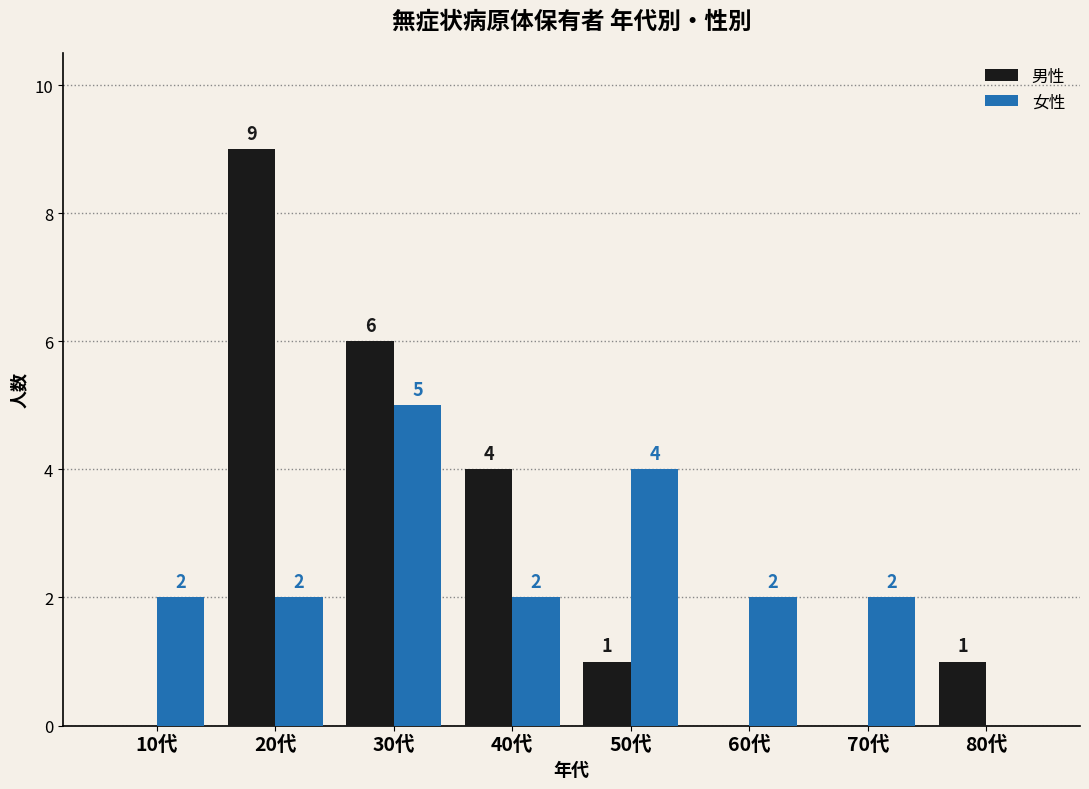

Between 40代 and 80代, which series saw the biggest shift?

男性